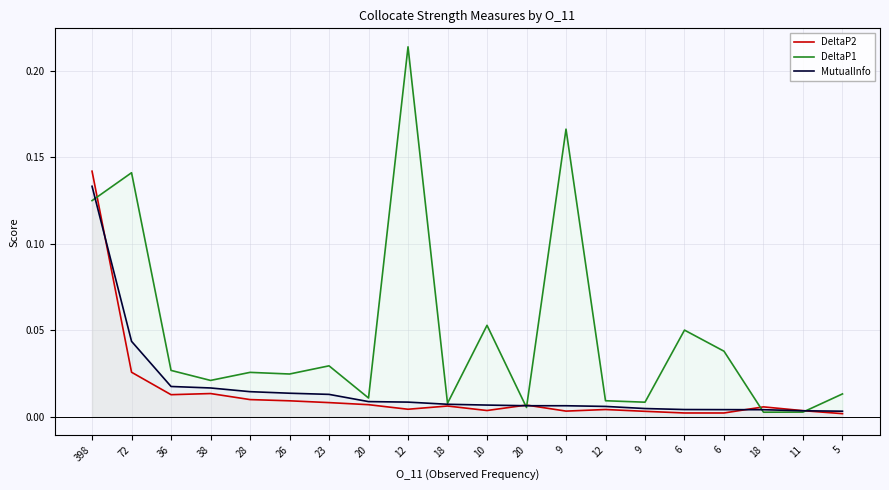

Where is DeltaP2 nearest to the value 0?

5